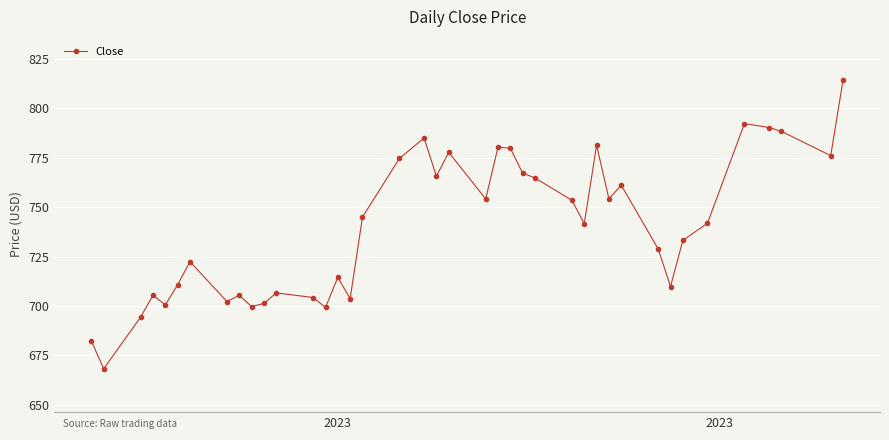

What is the minimum value shown in the chart?

668.2